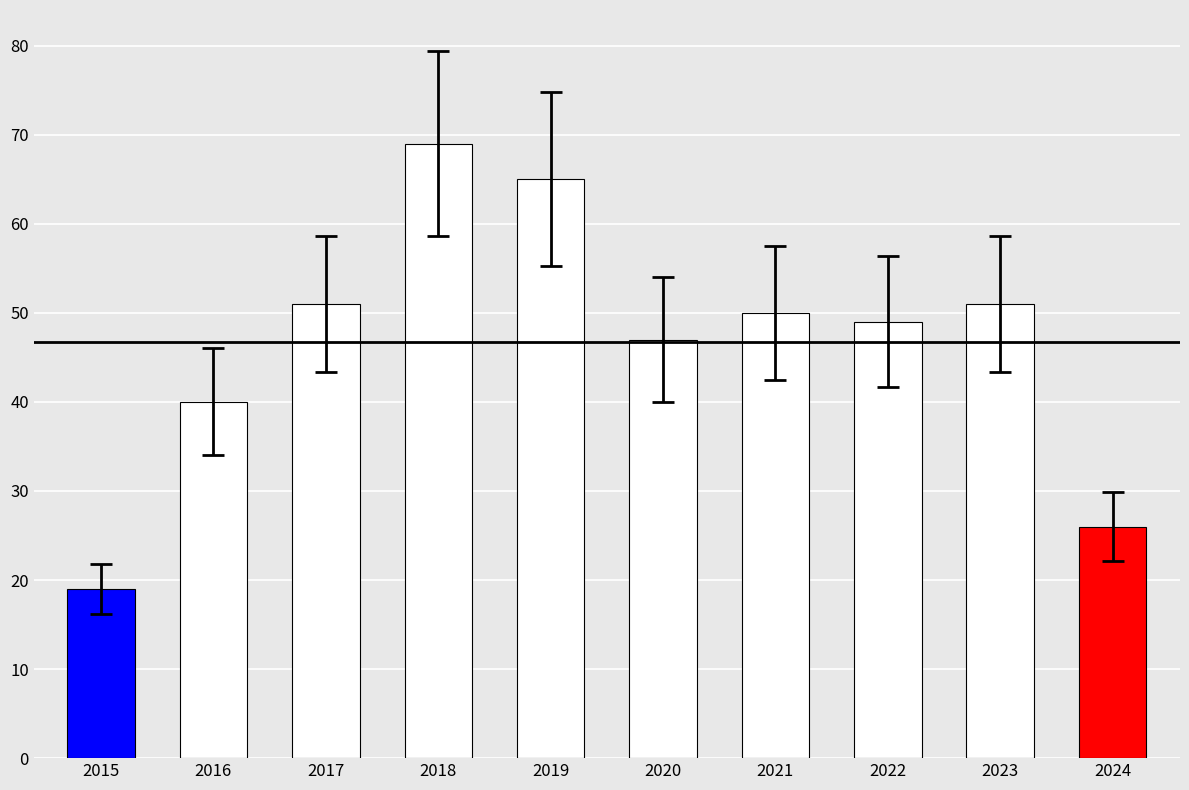

What is the difference between the maximum and minimum values?

50